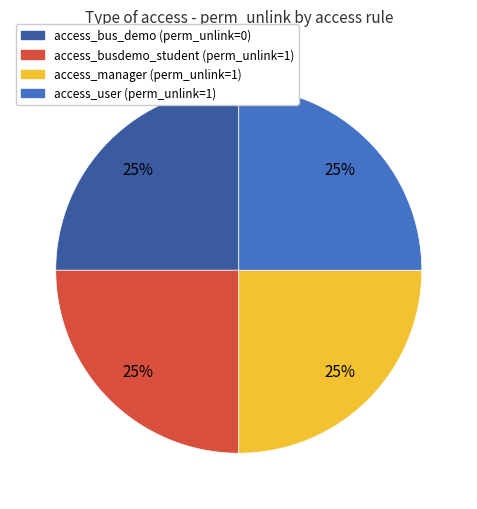

Is it true that access_manager (perm_unlink=1) is 25% of the pie?

True